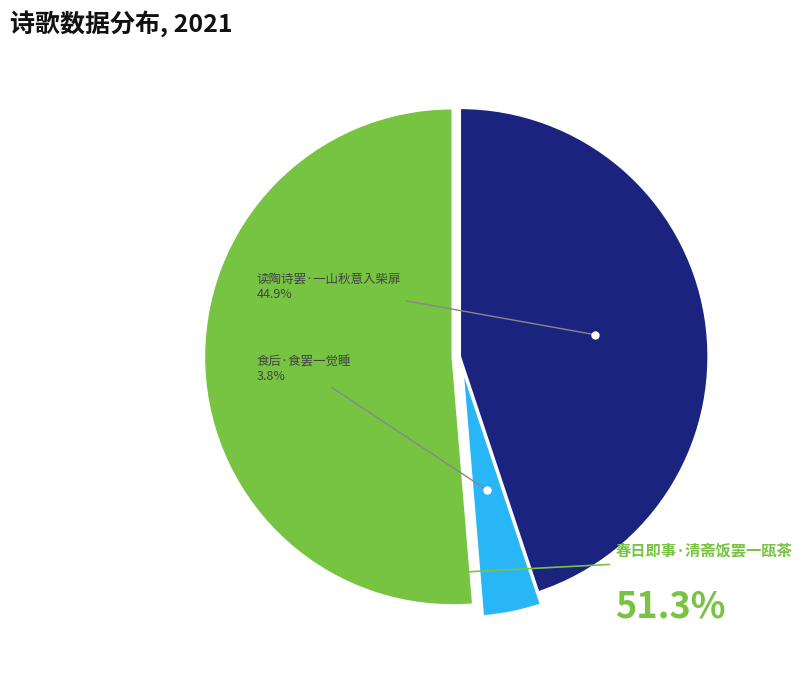

Does any single category account for the majority?

Yes